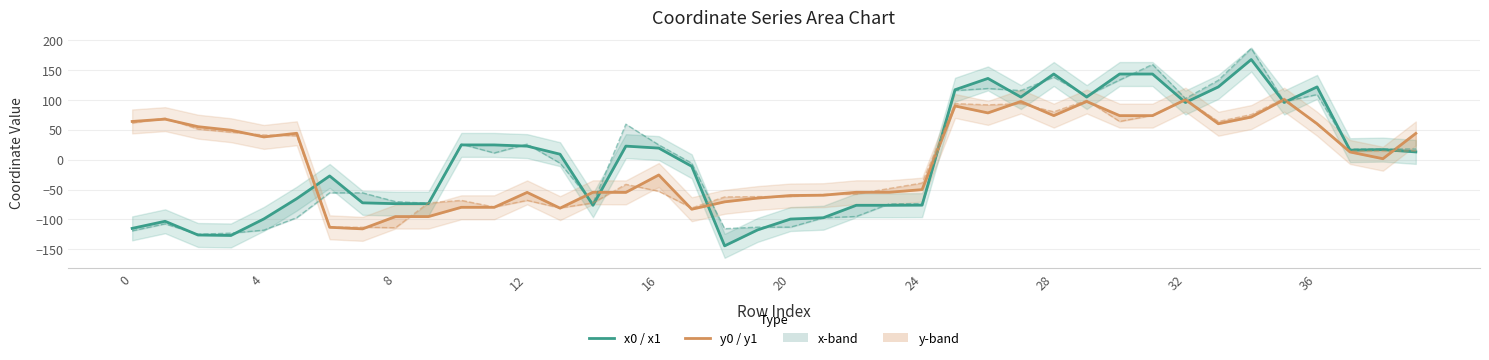

What are all the series names shown in the legend?

x1, y1